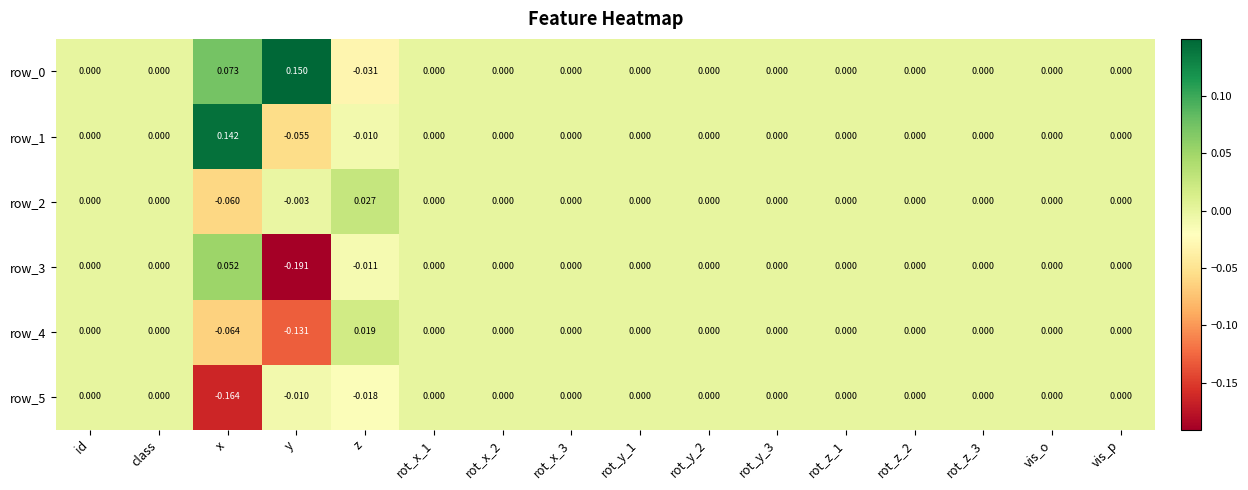

How many data points in row_1 are less than 0?

2